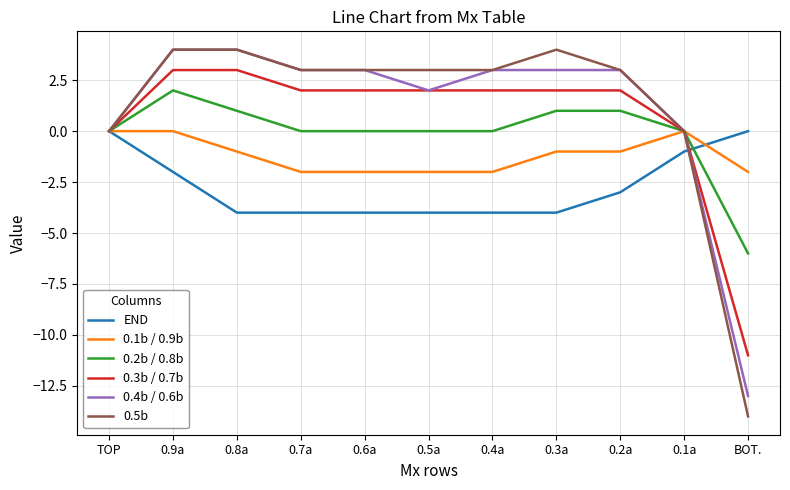

What position from the right is 0.2a?

3